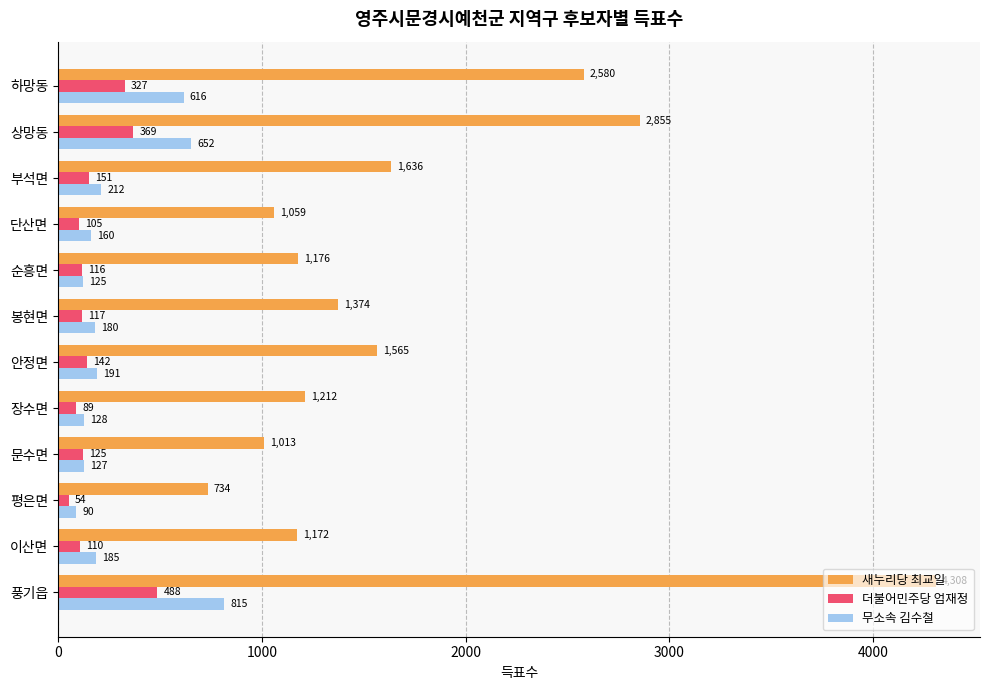

What value does the 더불어민주당 엄재정 series have at 부석면?

151